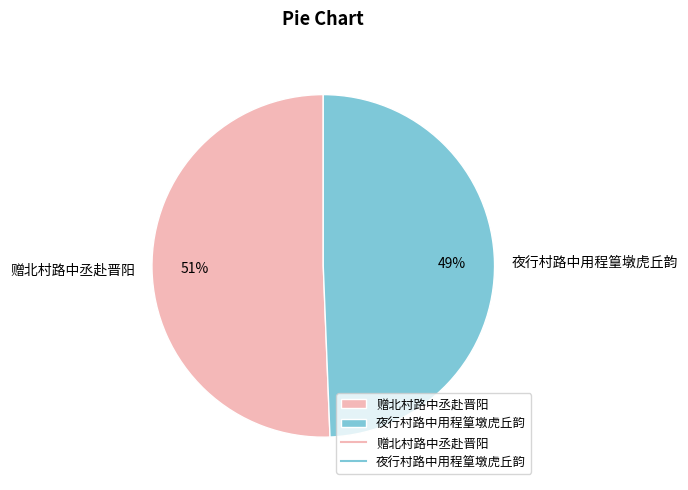

What is the majority slice?

赠北村路中丞赴晋阳